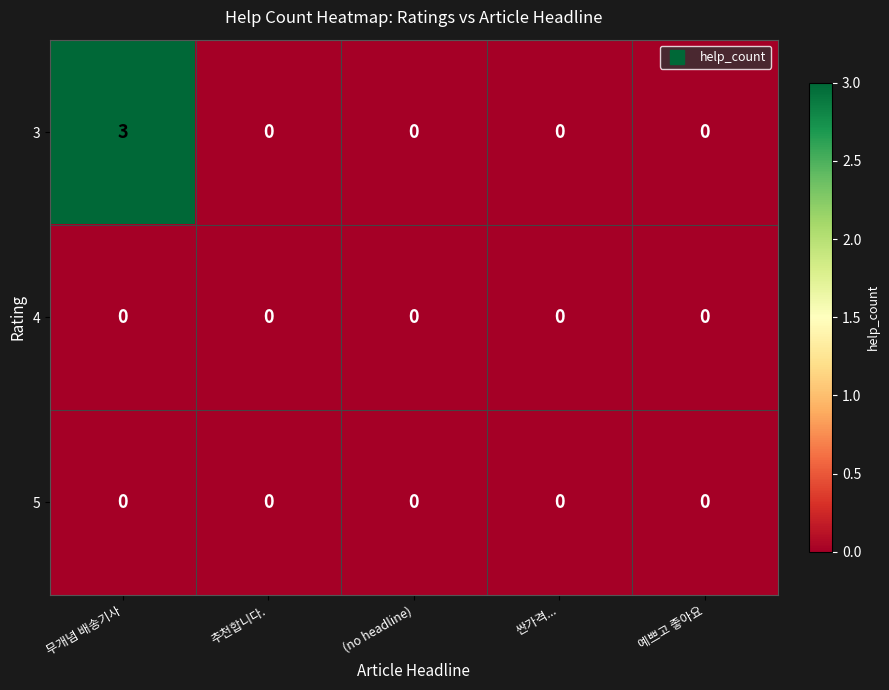

Which series has the largest range (max minus min)?

3